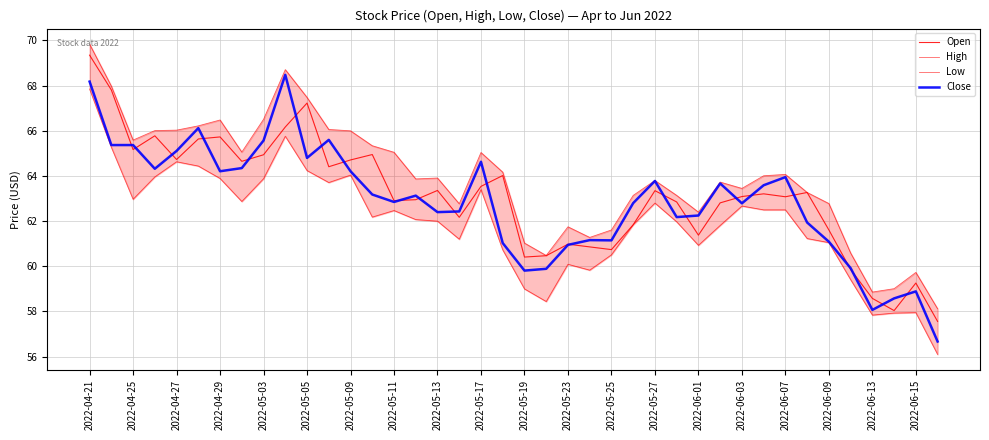

At how many categories does at least one series exceed 69?

1